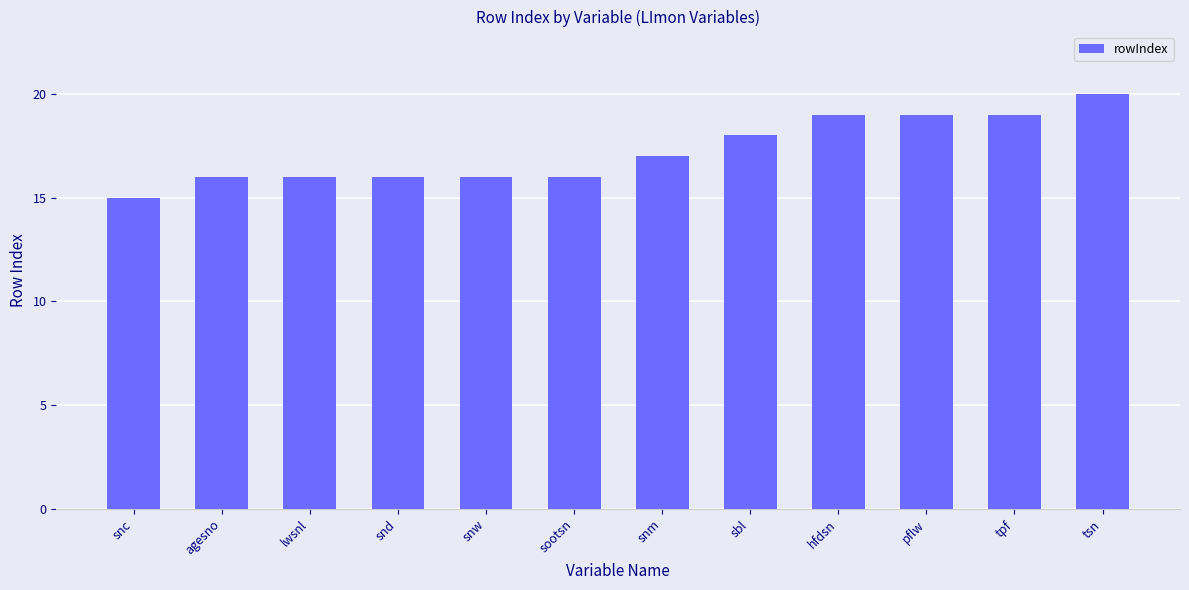

Reading left to right, list all the values displayed in this chart.

15	16	16	16	16	16	17	18	19	19	19	20